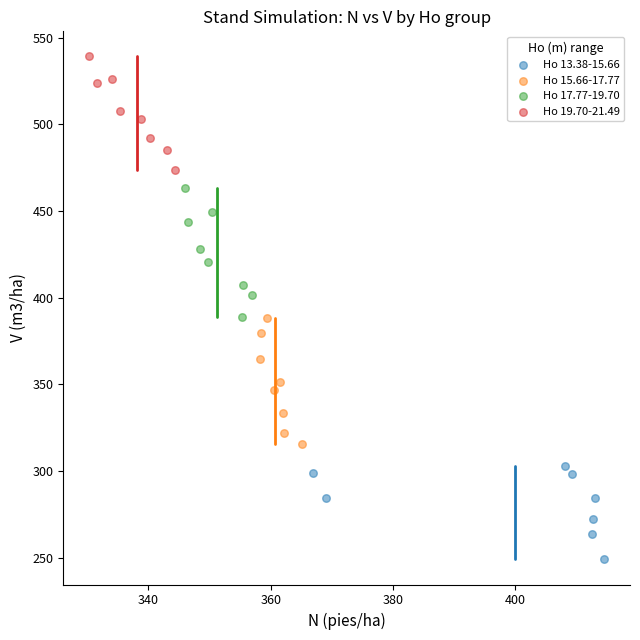

Which series has the largest Y range (max minus min)?

Ho 17.77-19.70